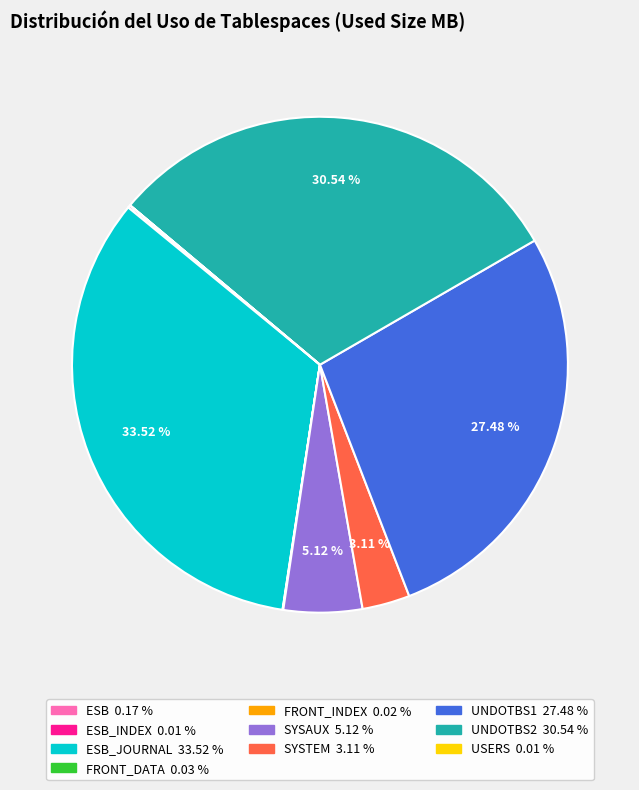

Is there any slice that represents more than half of the pie?

No